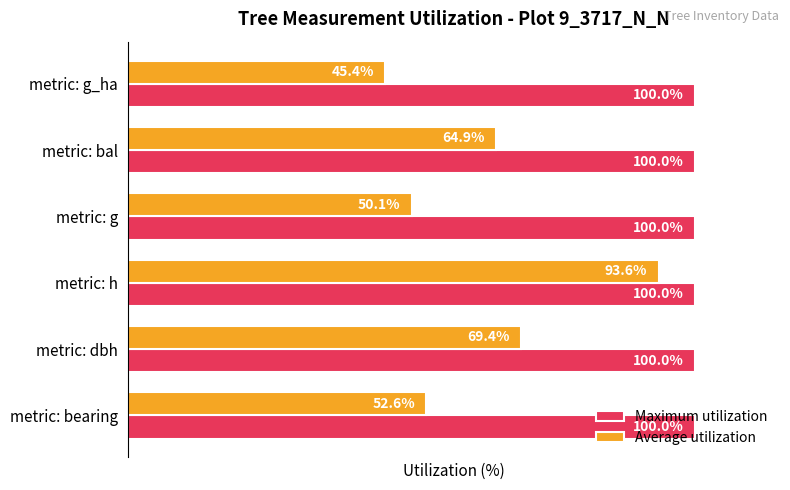

List the series in order of their peak value, lowest first.

Average utilization, Maximum utilization